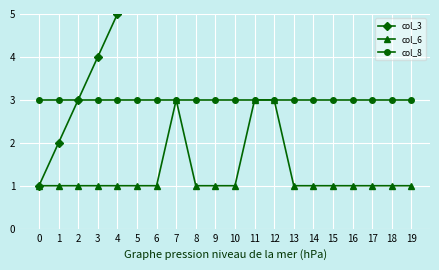

What are all the series names shown in the legend?

col_3, col_6, col_8